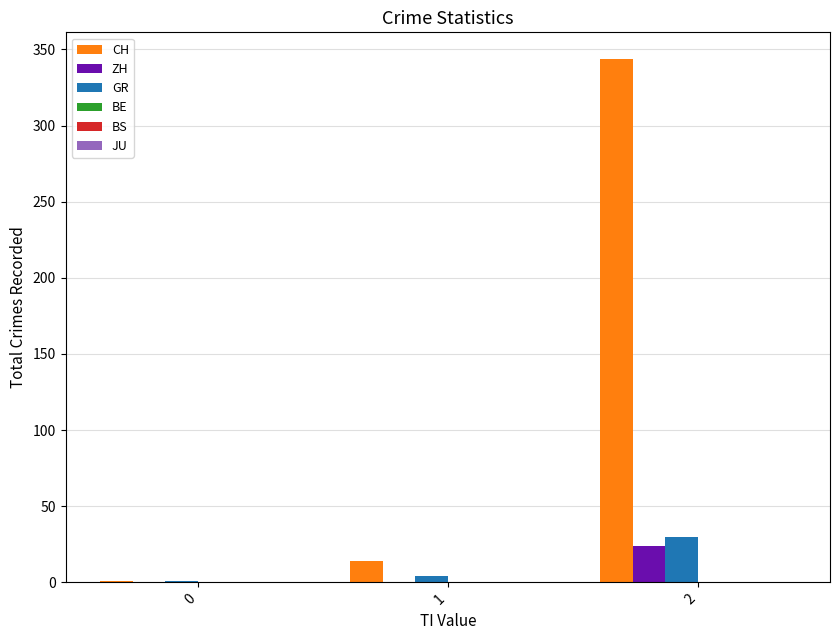

What is the sum of all GR values?

35